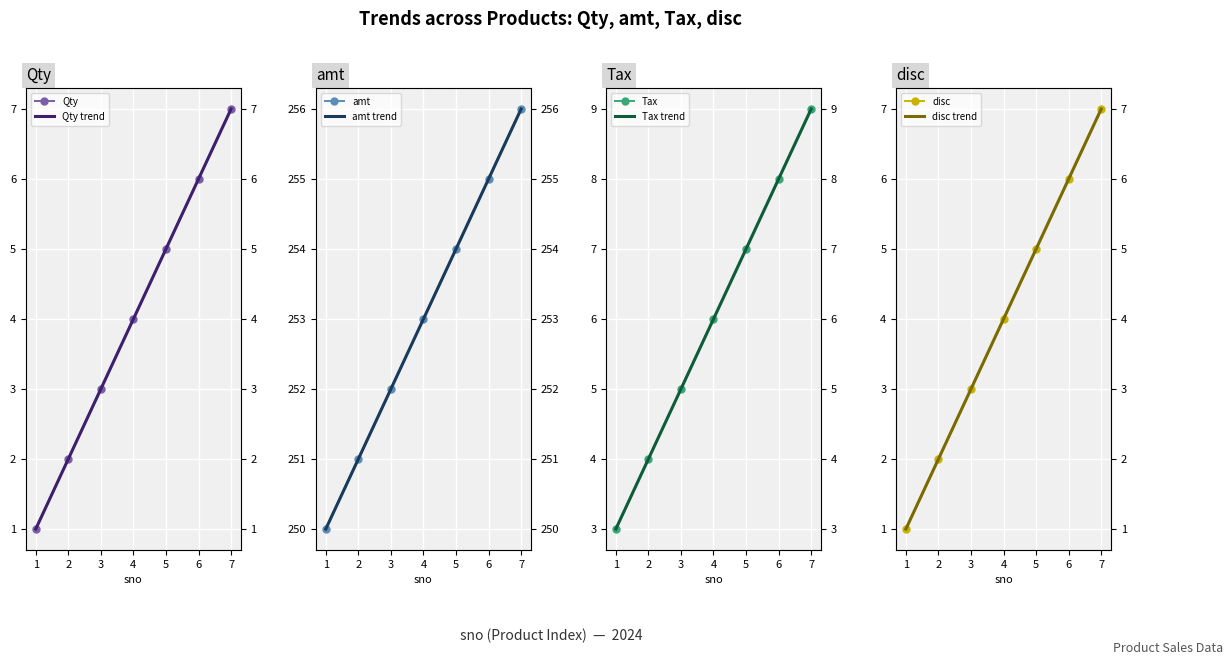

How many values in the Tax series are below 6?

3